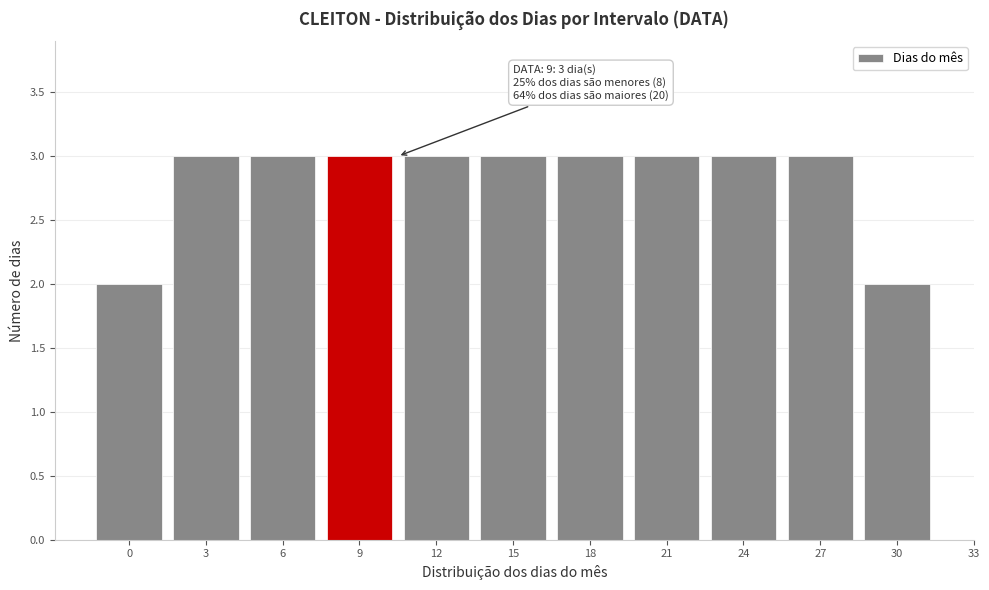

Reading left to right, extract all data points from this chart.

2	3	3	3	3	3	3	3	3	3	2